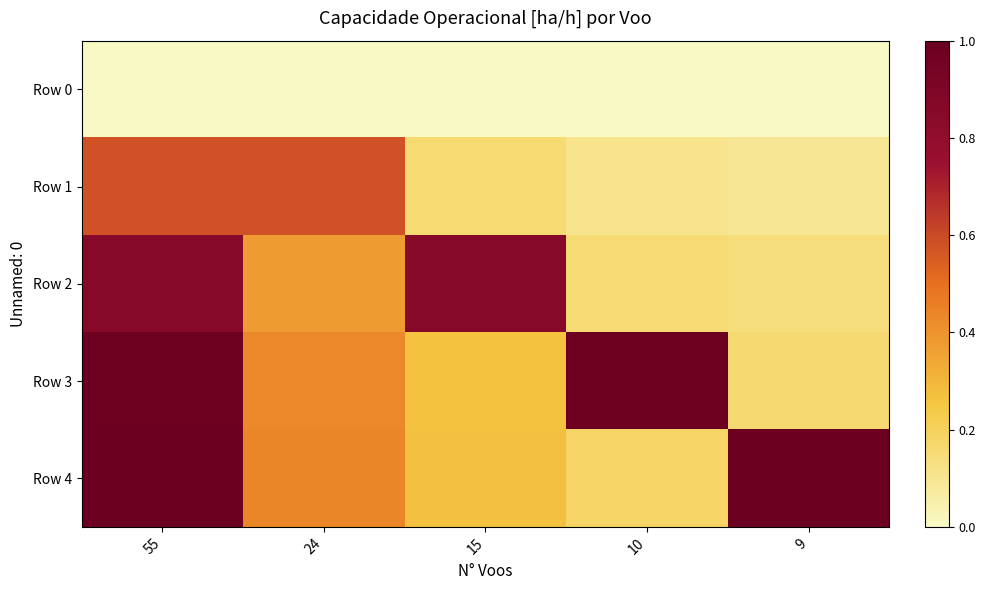

Which series has the largest total across all categories?

Row 4